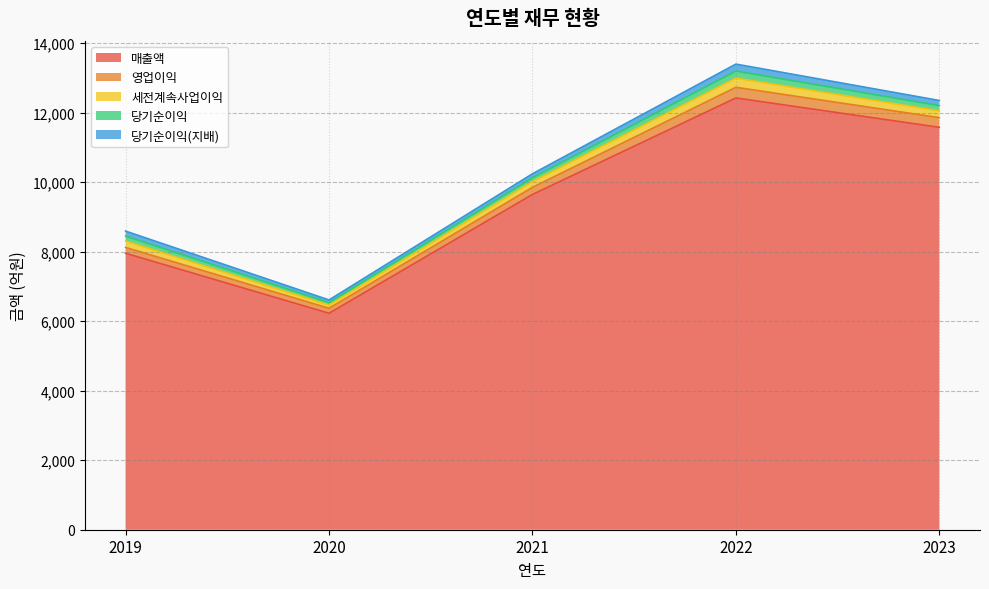

The value of 매출액 at 2021 is 16641. True or false?

False